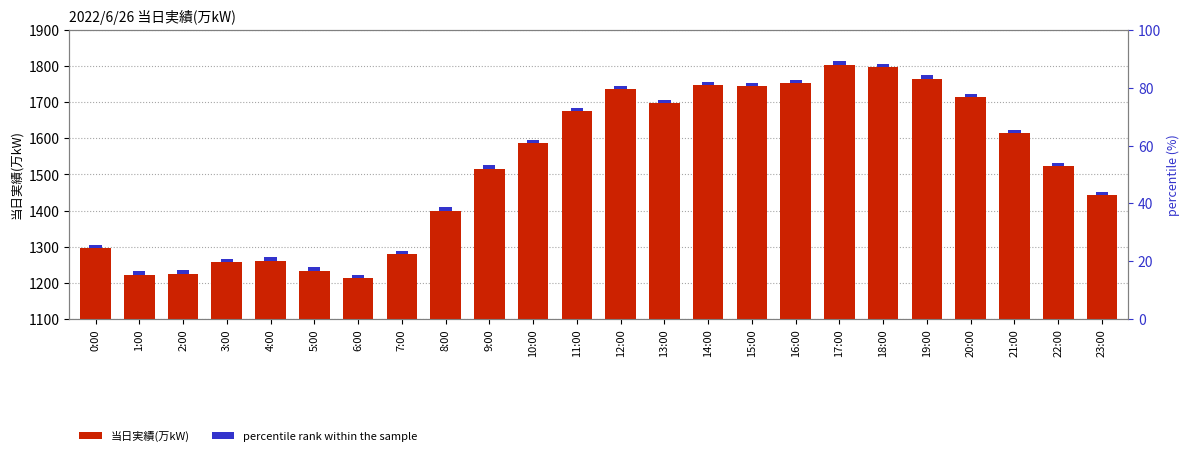

How many distinct data groups are displayed?

2